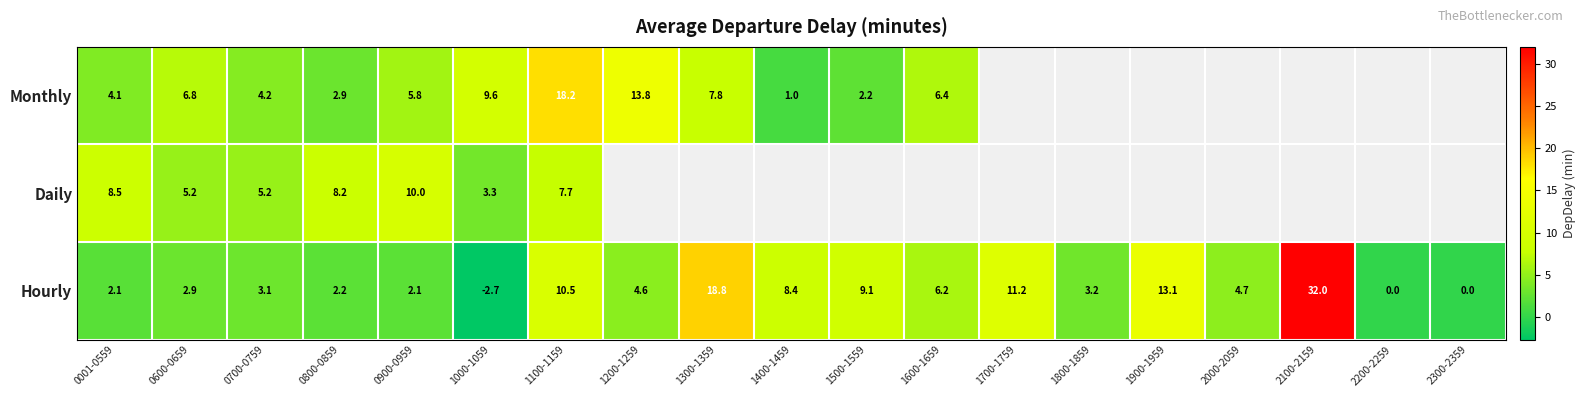

Which has a higher value, 0700-0759 or 1000-1059?

1000-1059